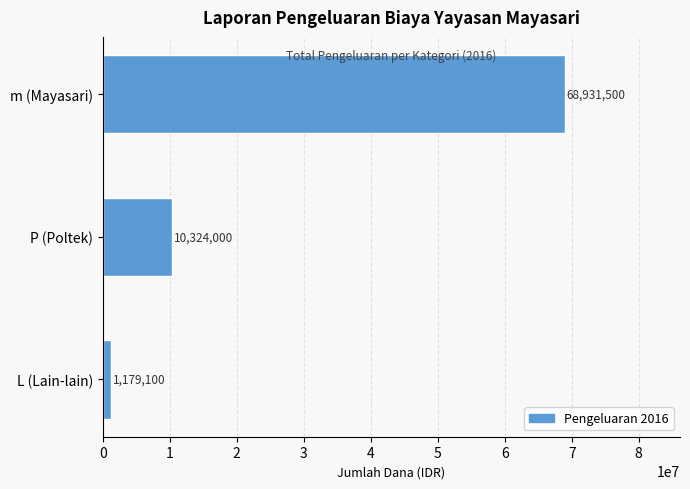

Is it true that the value at m (Mayasari) is 68931500?

True